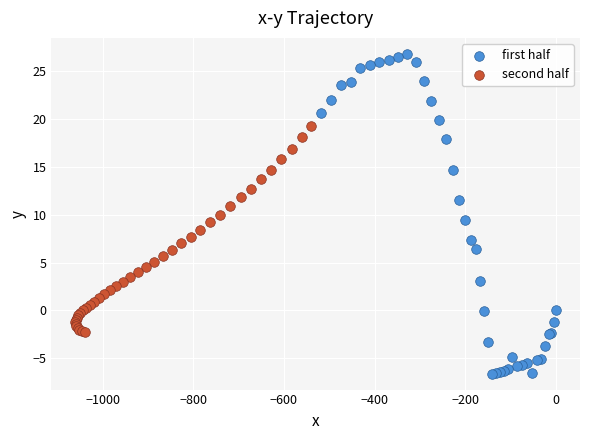

Which series contains the lowest Y value?

first half